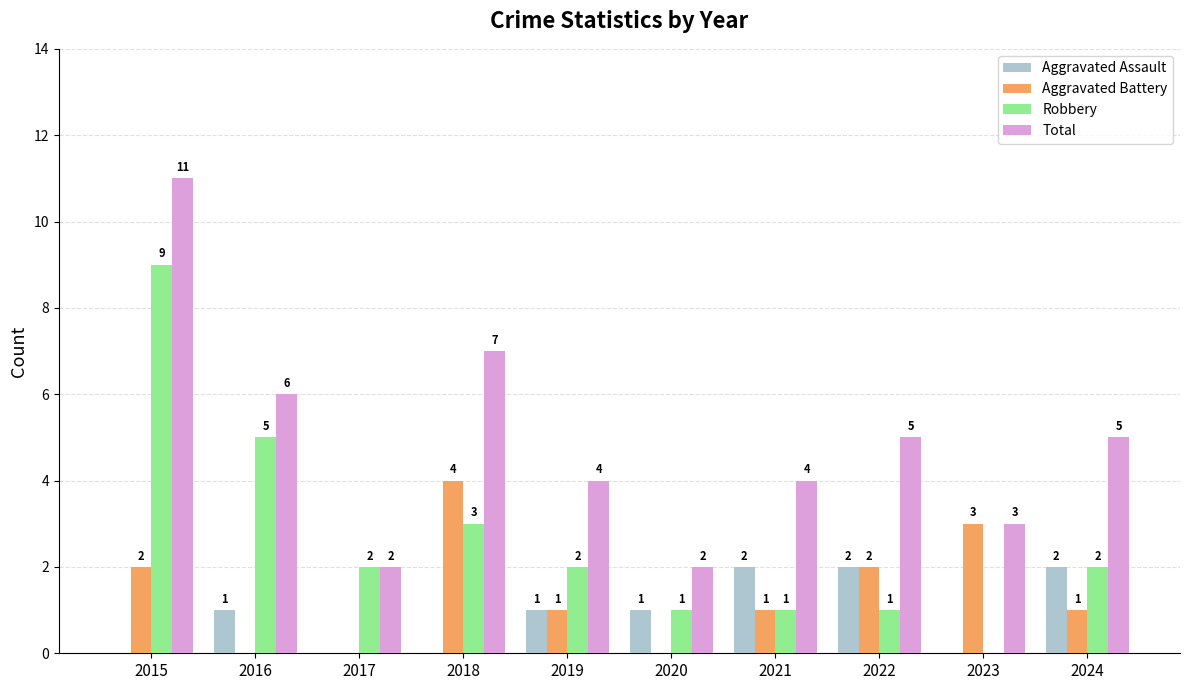

Which label corresponds to the largest value in the chart?

2015